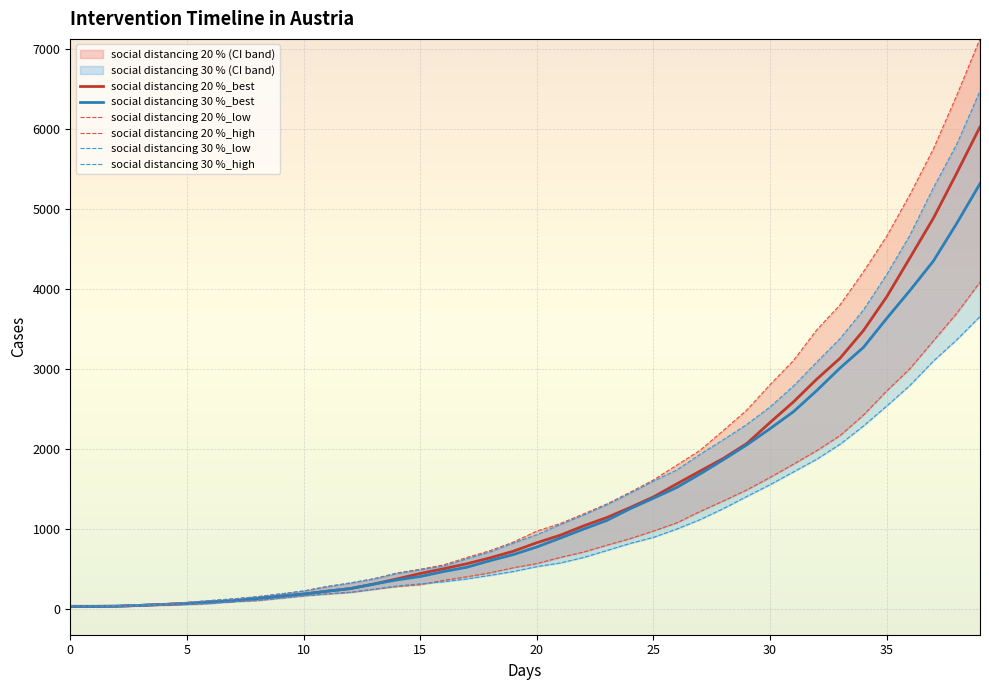

What is the approximate value of social distancing 20 %_best at 0?

30.0